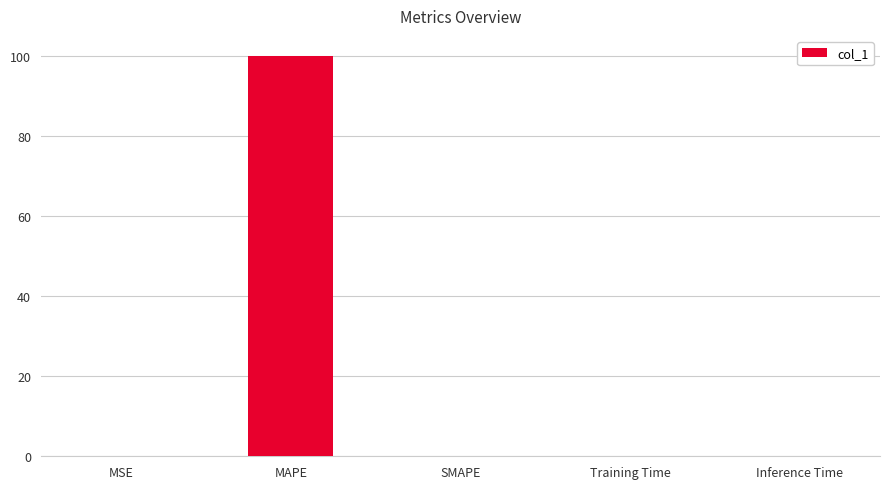

What is the approximate value at MAPE?

100.0